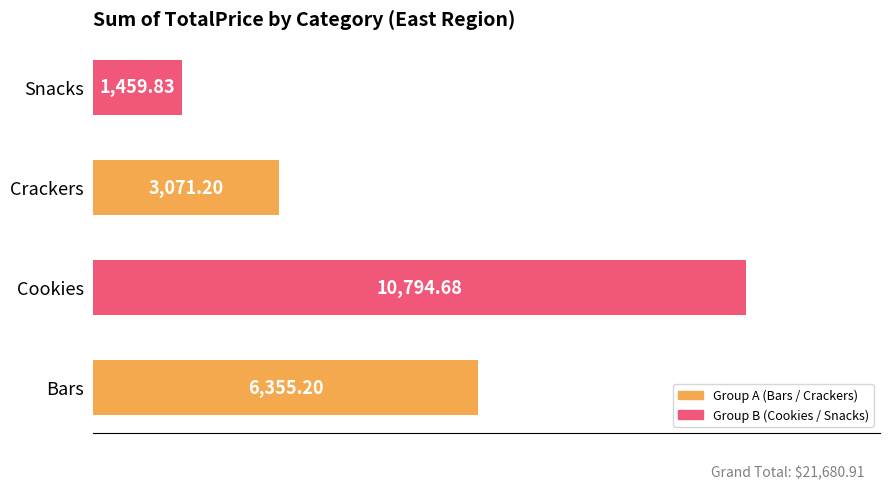

What is the difference between the second highest and second lowest values?

3284.0